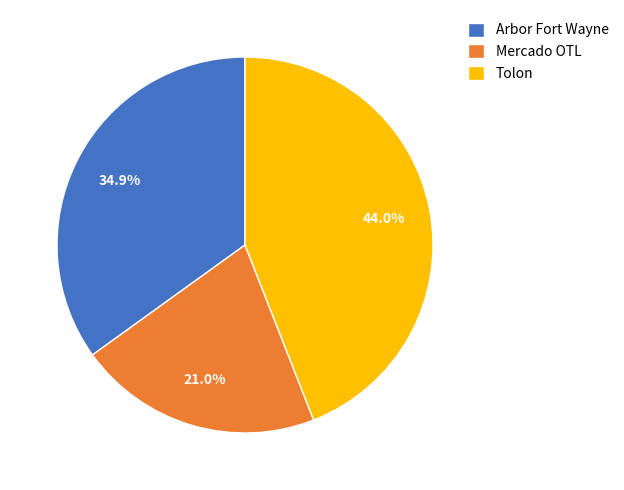

Does Tolon represent more than half of the total?

No